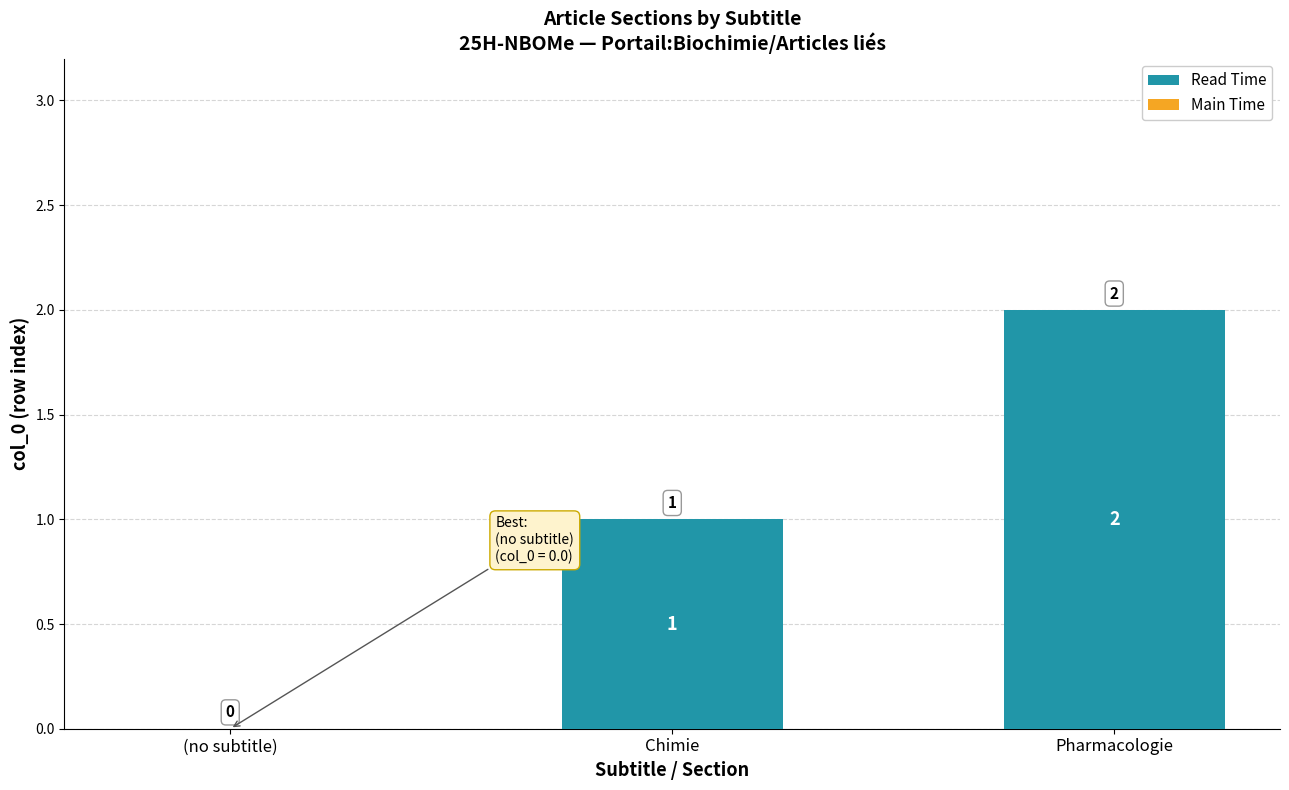

What is the ratio of the value at Chimie to the value at Pharmacologie?

0.5